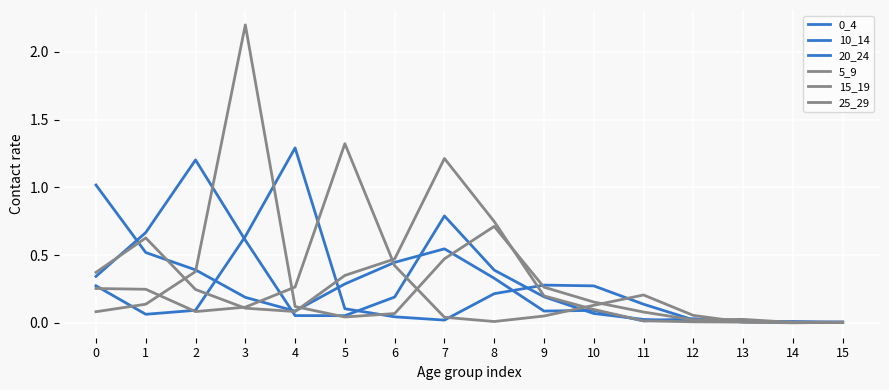

How many interior local valleys does the 20_24 series have?

3